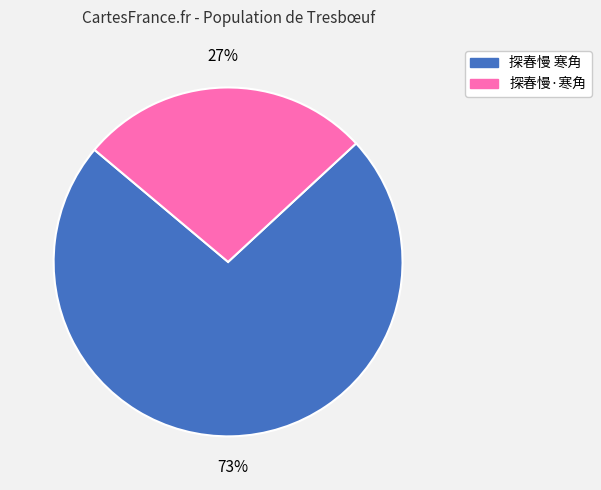

To the nearest percent, what is the average slice percentage?

50%